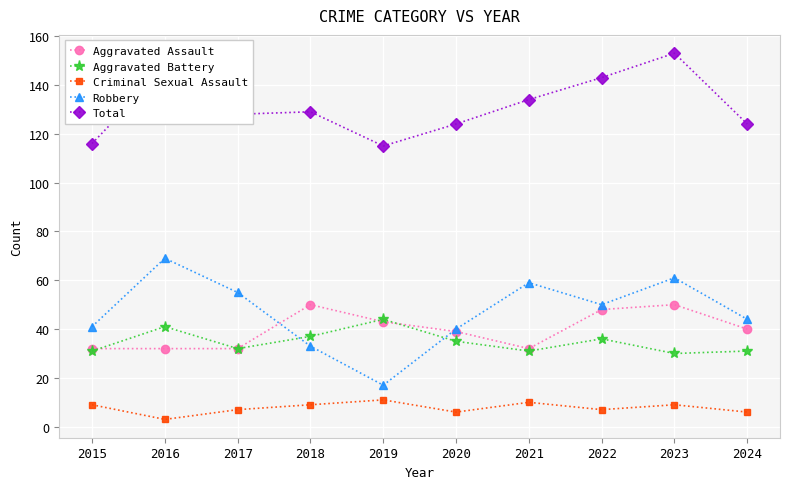

What is the sum of all Total values?

1313